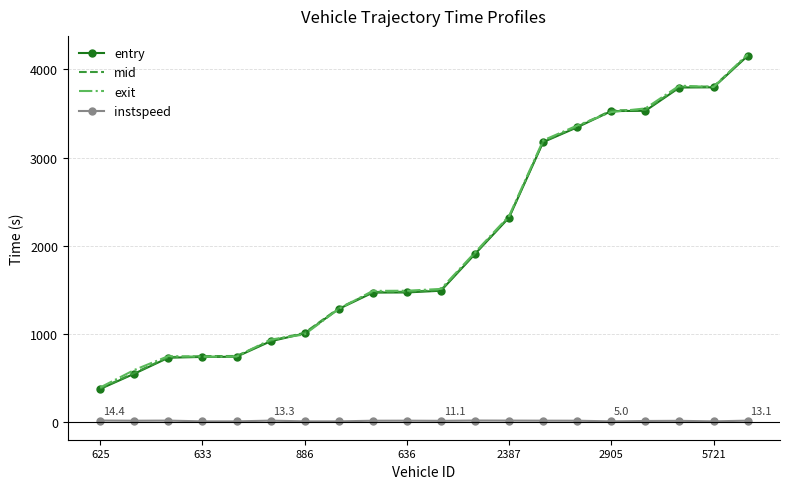

True or false: instspeed and entry cross at least once.

False